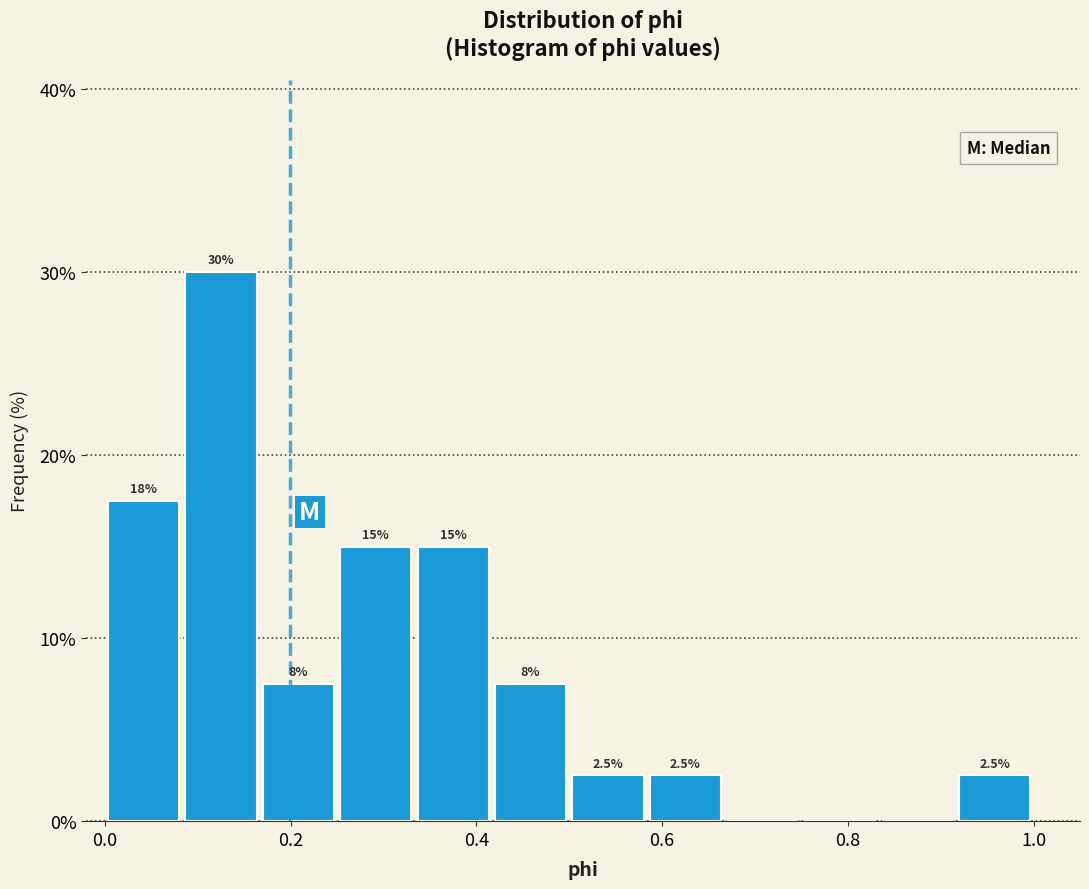

Over which range of the x-axis is the bar tallest?

0.08 to 0.16